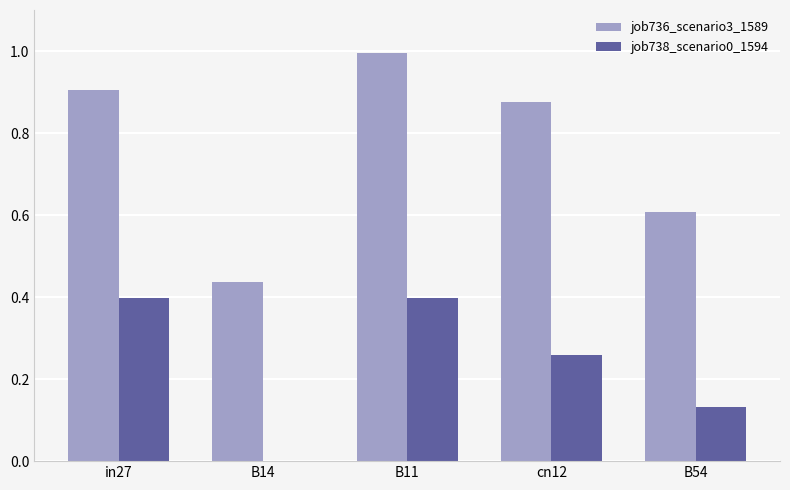

Are the bars horizontal?

No